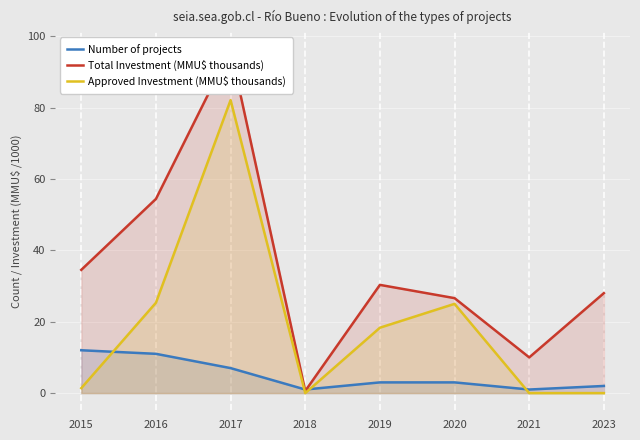

The value of Approved Investment (MMU$ thousands) at 2020 is 10.9. True or false?

False